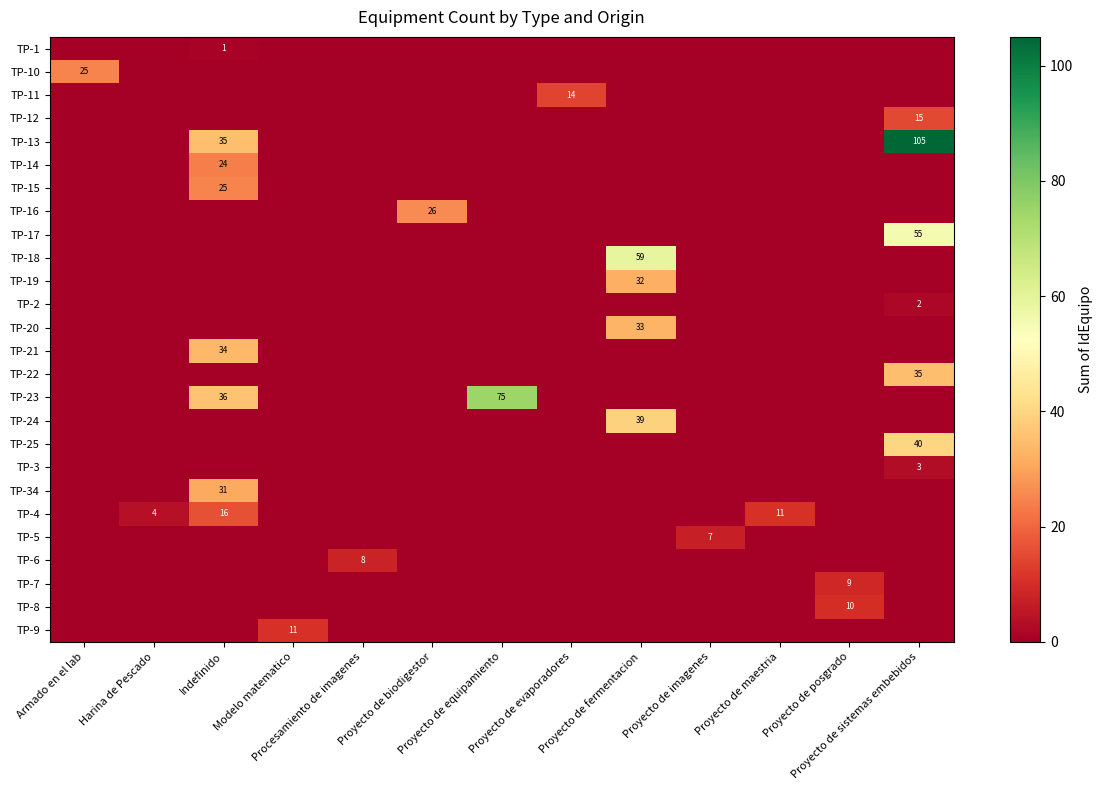

True or false: TP-5 has a value of 2 at Armado en el lab.

False